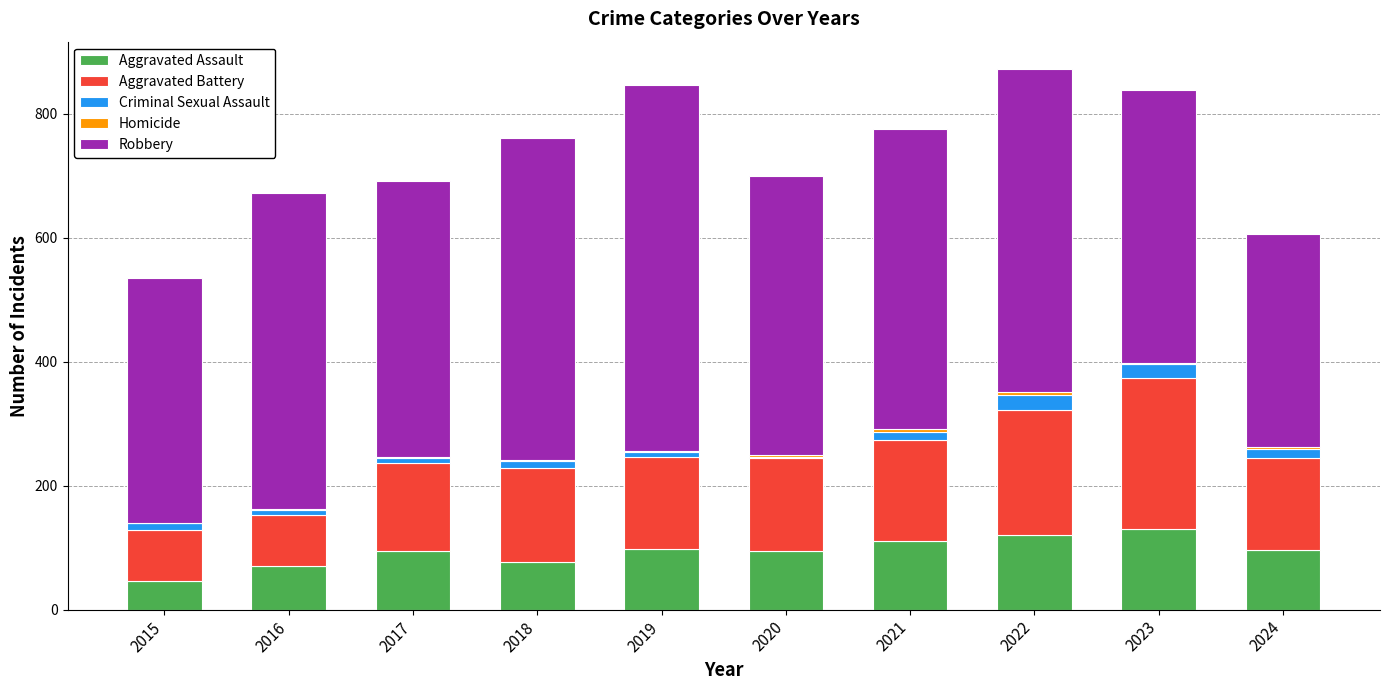

What is the sum of all Aggravated Assault values?

938